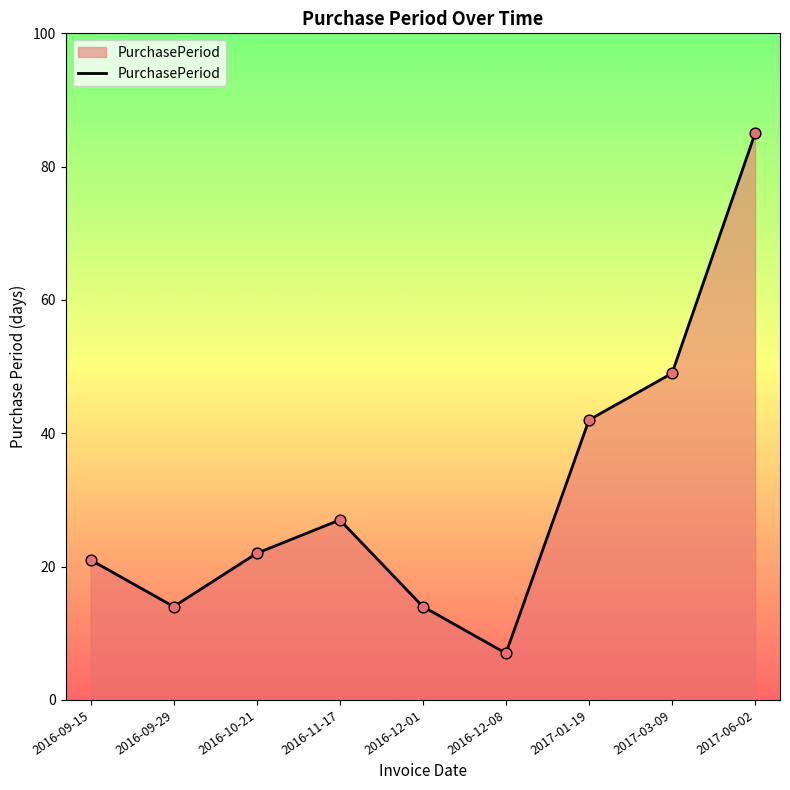

Approximately how many times larger is the value at 2016-09-29 compared to 2017-03-09?

0.3